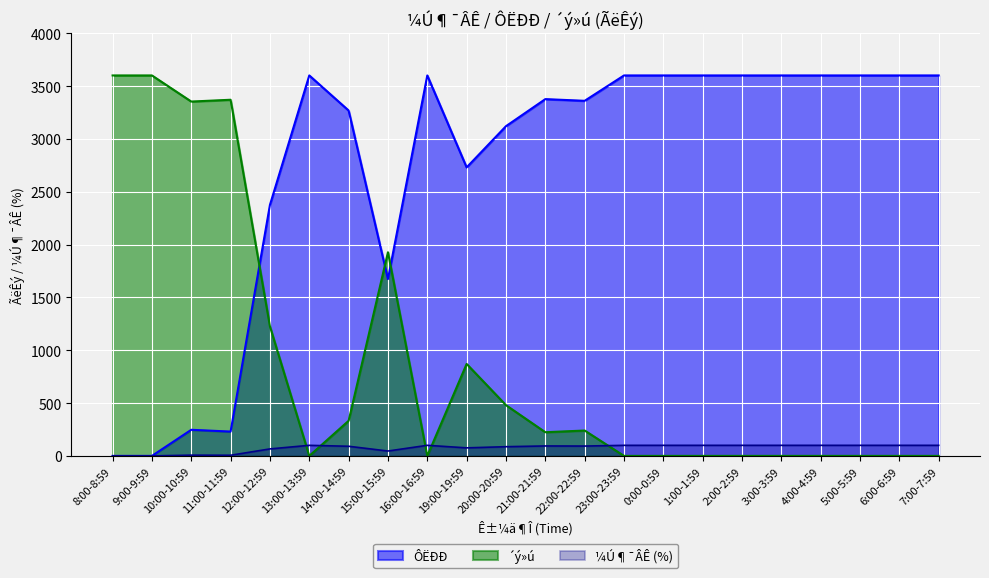

Where is ¼Ú¶¯ÂÊ nearest to the value 50?

15:00-15:59